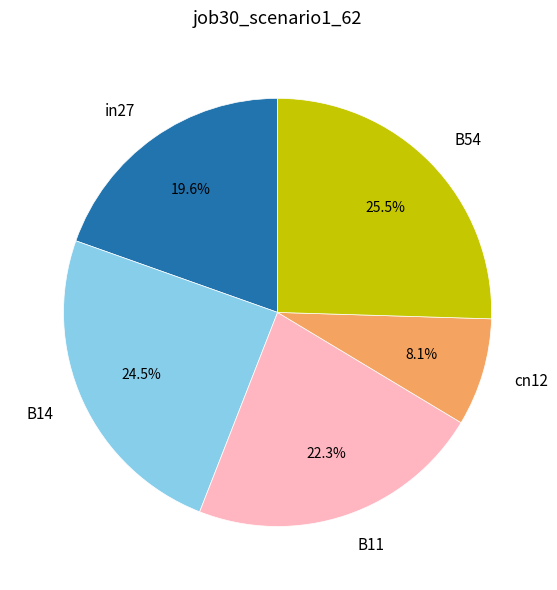

To the nearest percent, what portion does cn12 represent?

8%